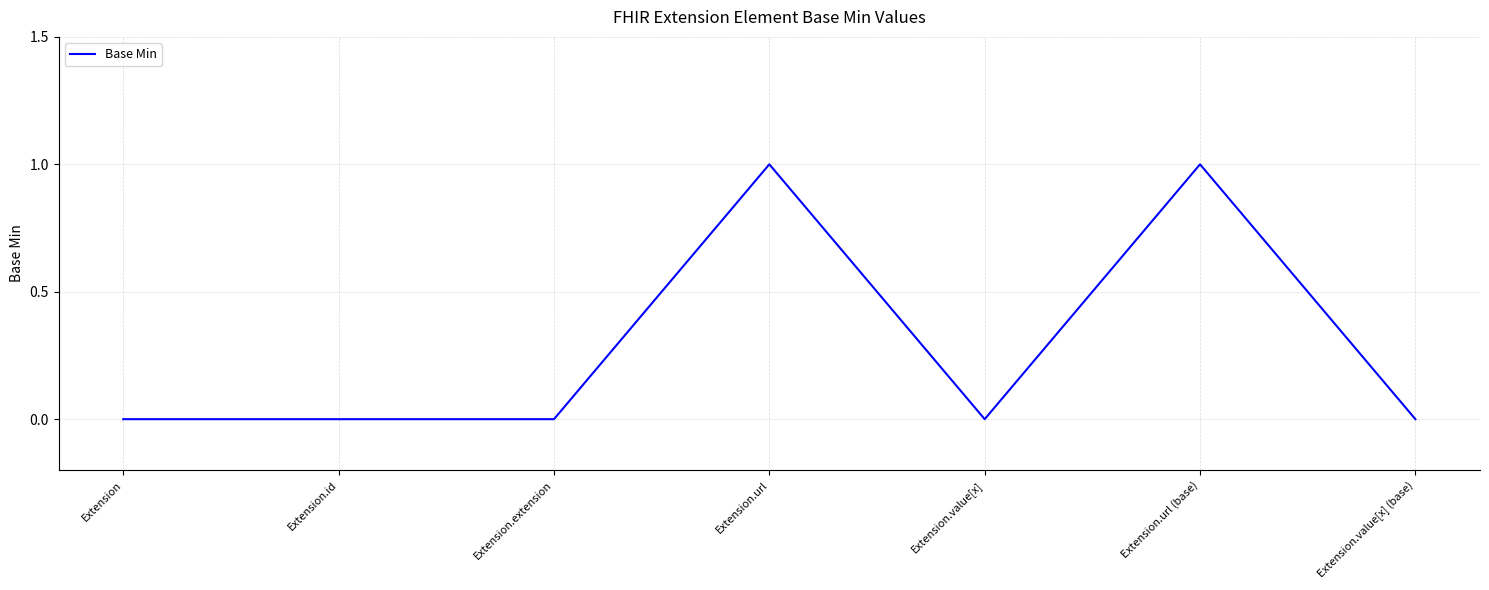

What position from the right is Extension.id?

6